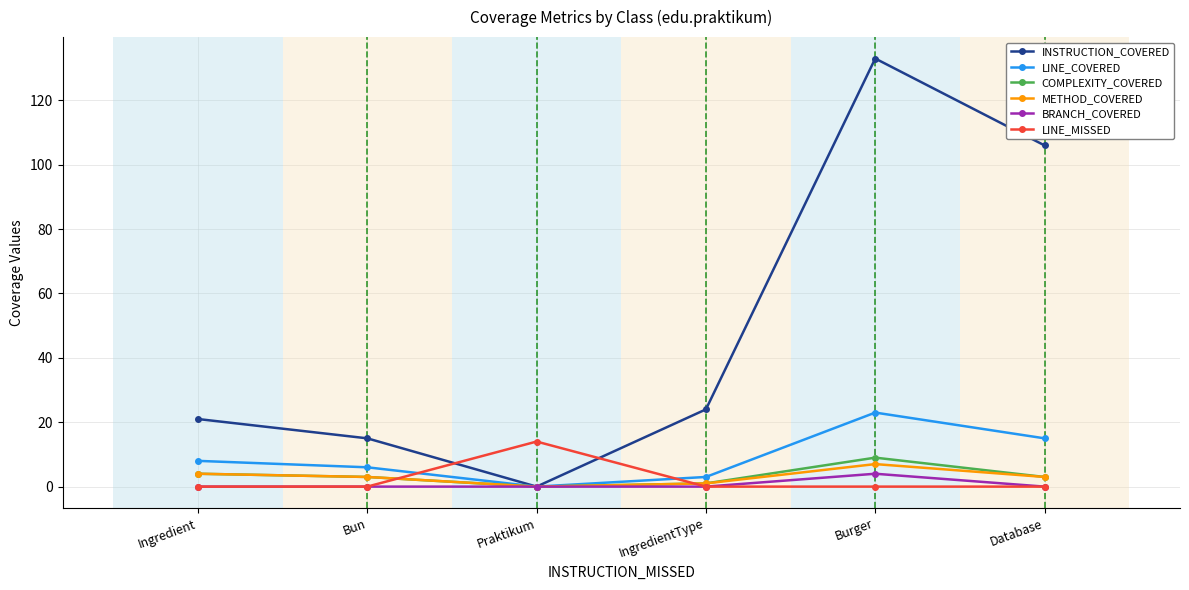

What is the label of the 5th point from the left?

Burger